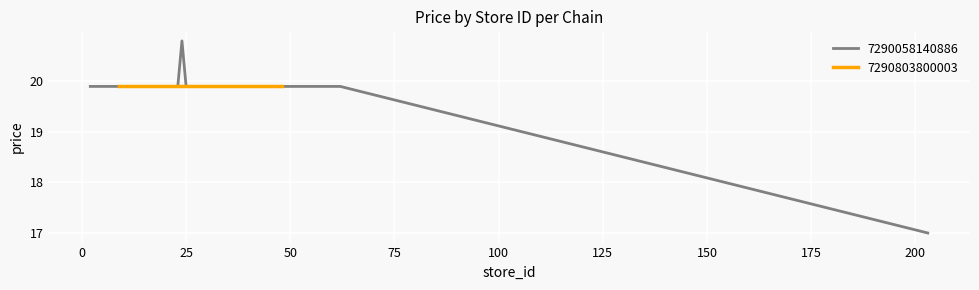

Is it true that 7290058140886 equals 35.3 at 25?

False